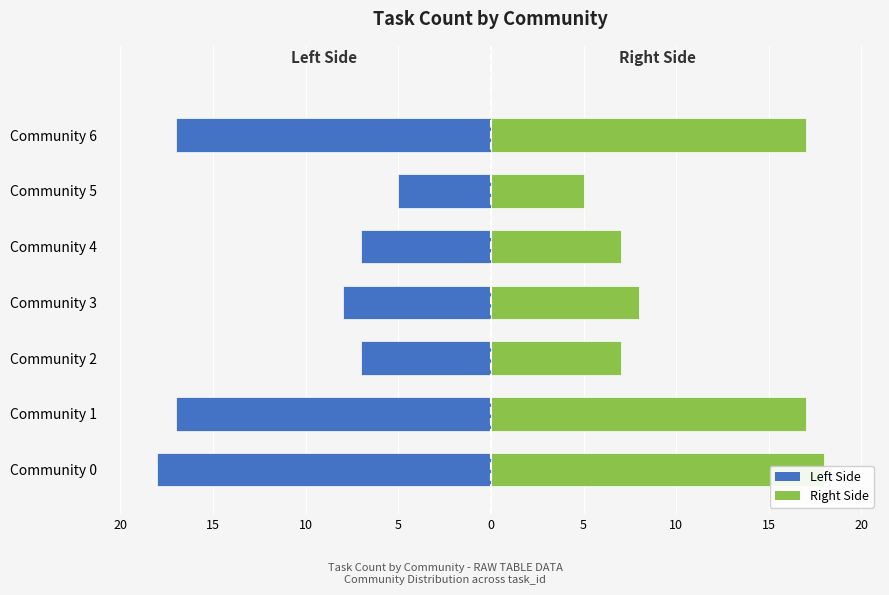

How many values in the Right Side series are below 8?

3